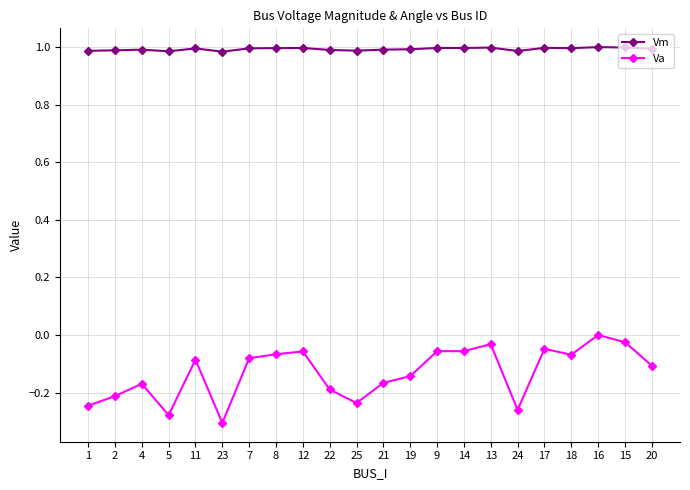

Is the value of Va at 17 greater than the value of Vm at 23?

No